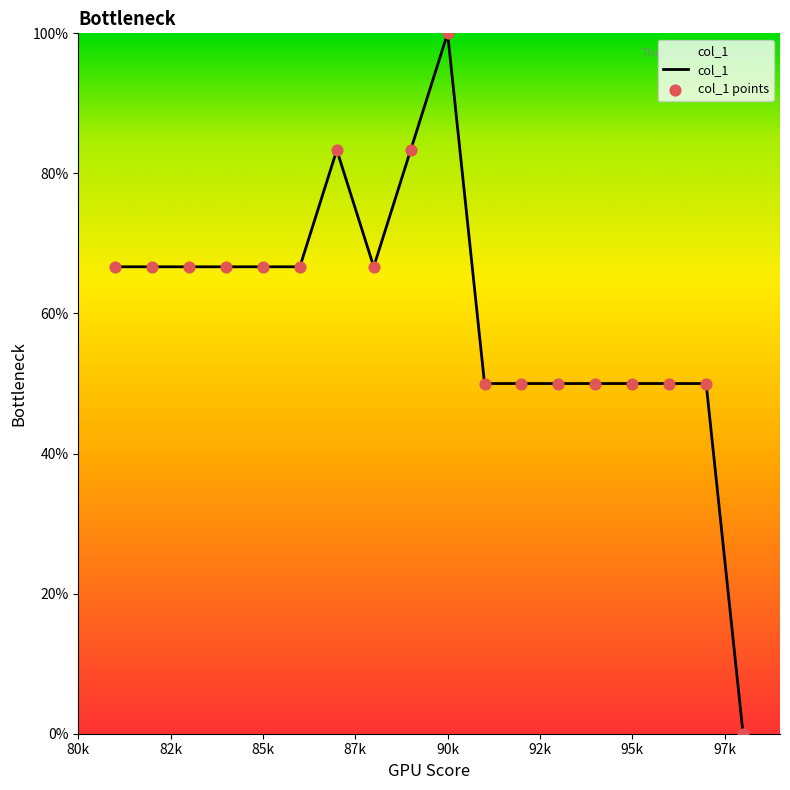

What is the difference between the maximum and minimum values?

100.0